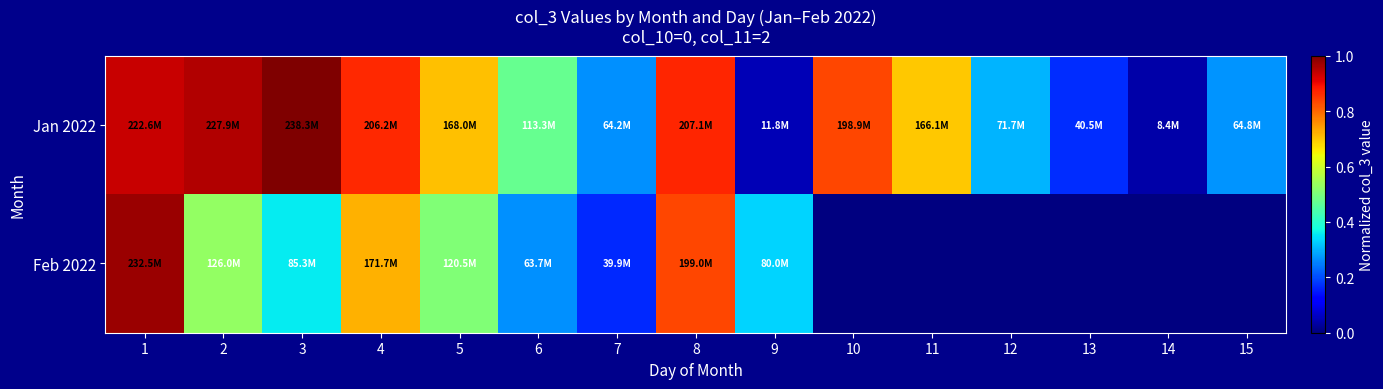

What is the sum of the Feb 2022 values at 4 and 7?

0.9